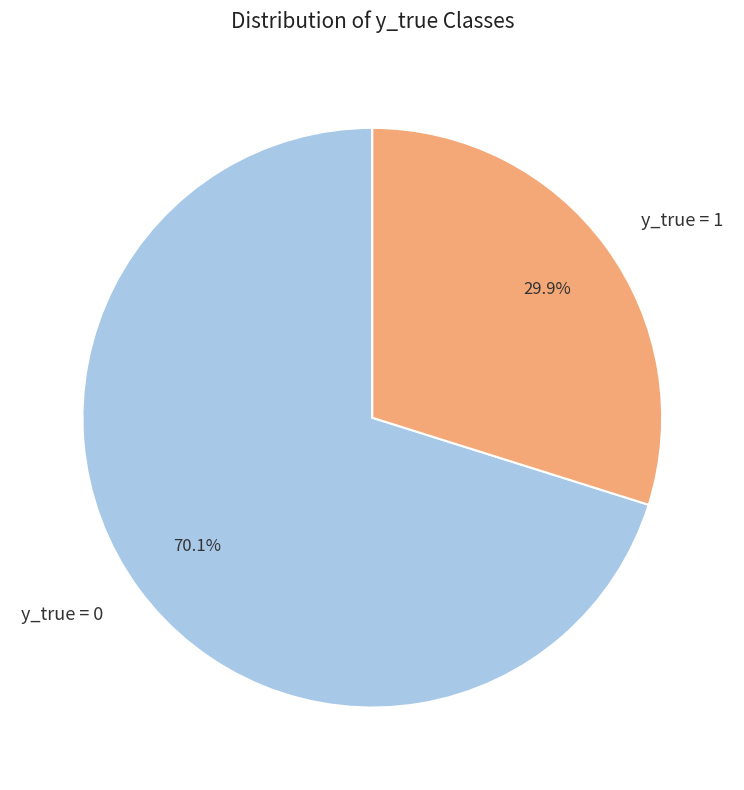

What is the ratio of the value at y_true = 1 to the value at y_true = 0?

0.4